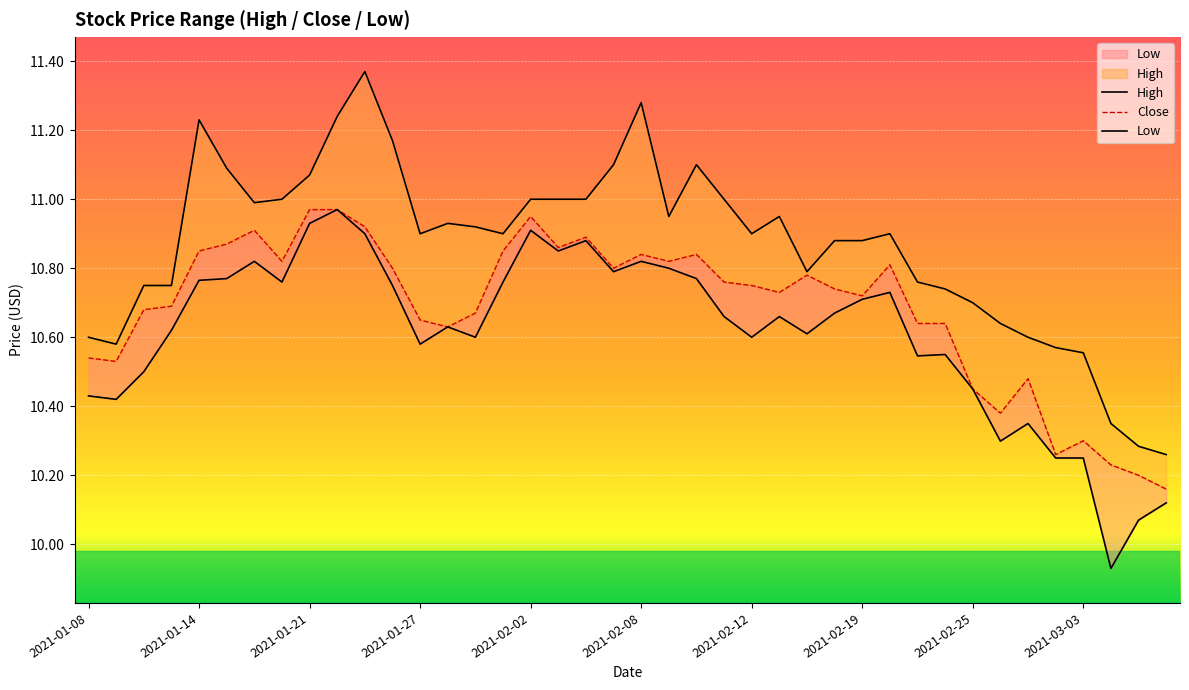

What is the sum of the High values at 29 and 19?

22.0